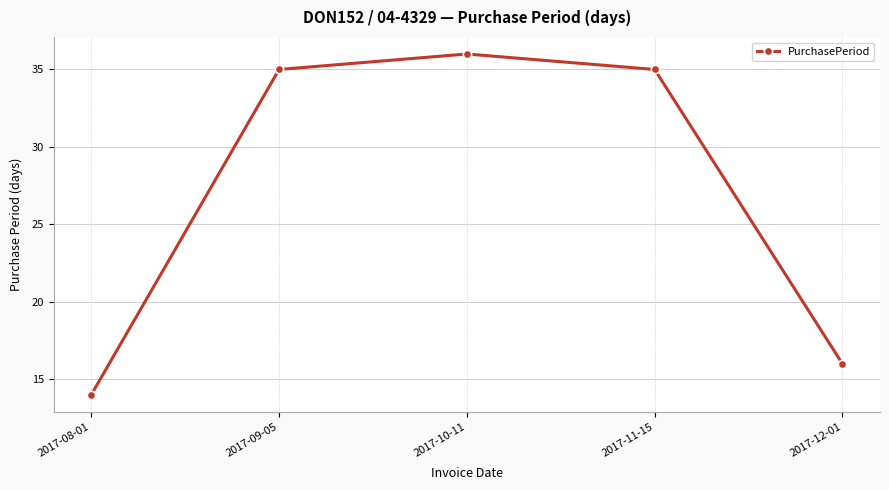

At which category does the chart reach its minimum across all series?

2017-08-01